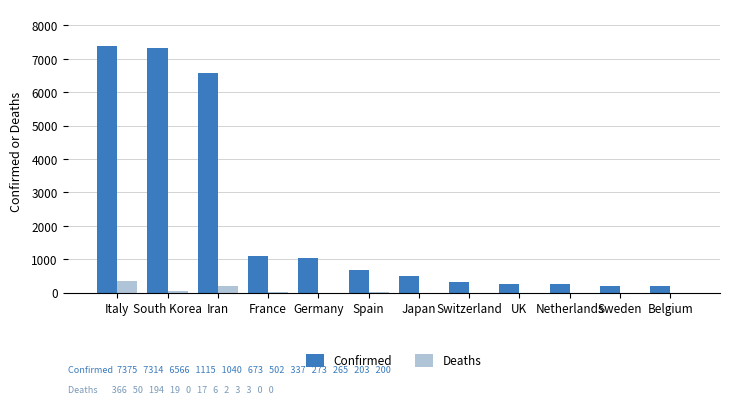

How many groups of bars are there?

12